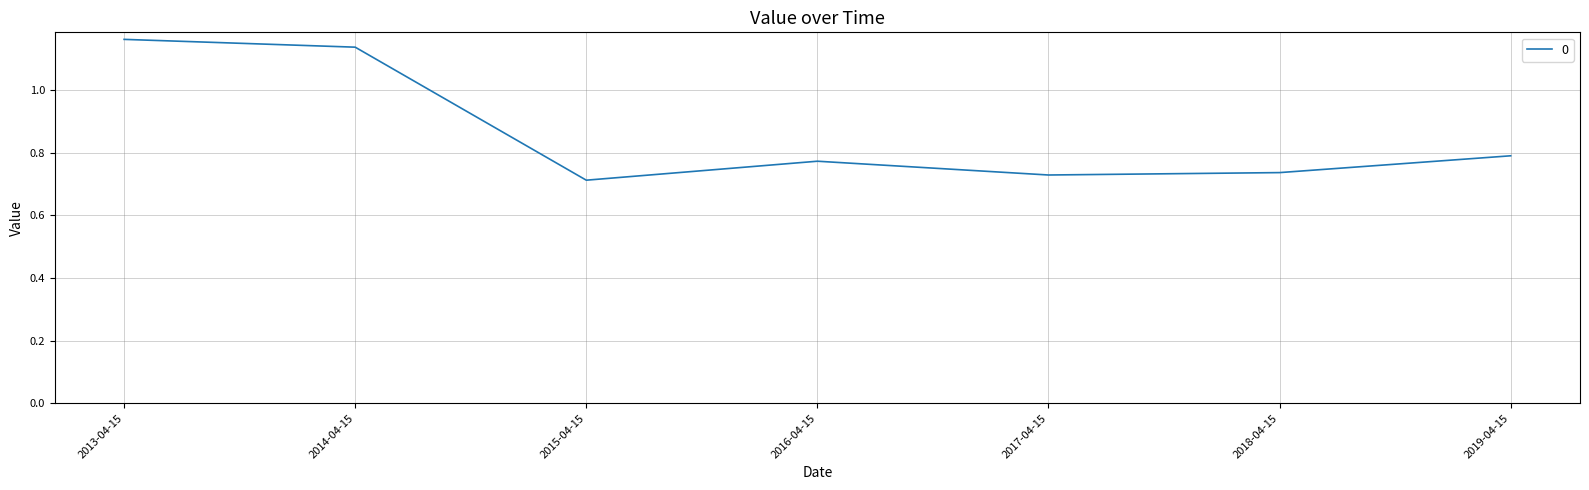

Where is the data nearest to the value 0?

2015-04-15